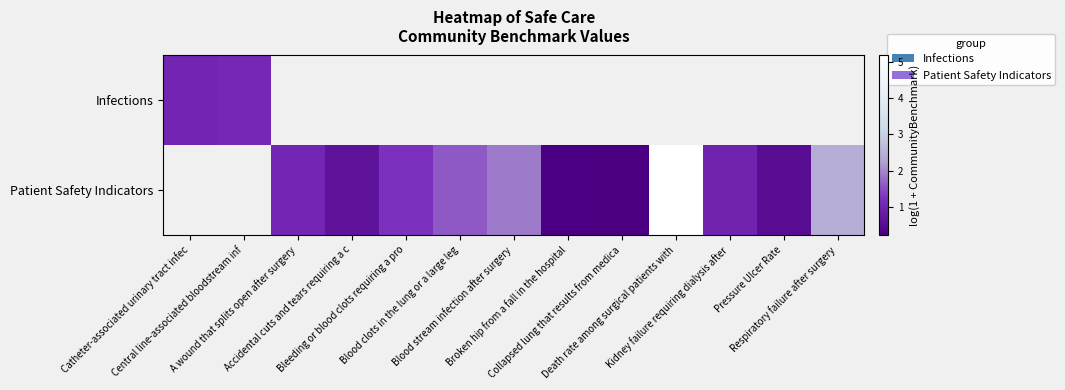

What value does the Patient Safety Indicators series have at Broken hip from a fall in the hospital?

0.3